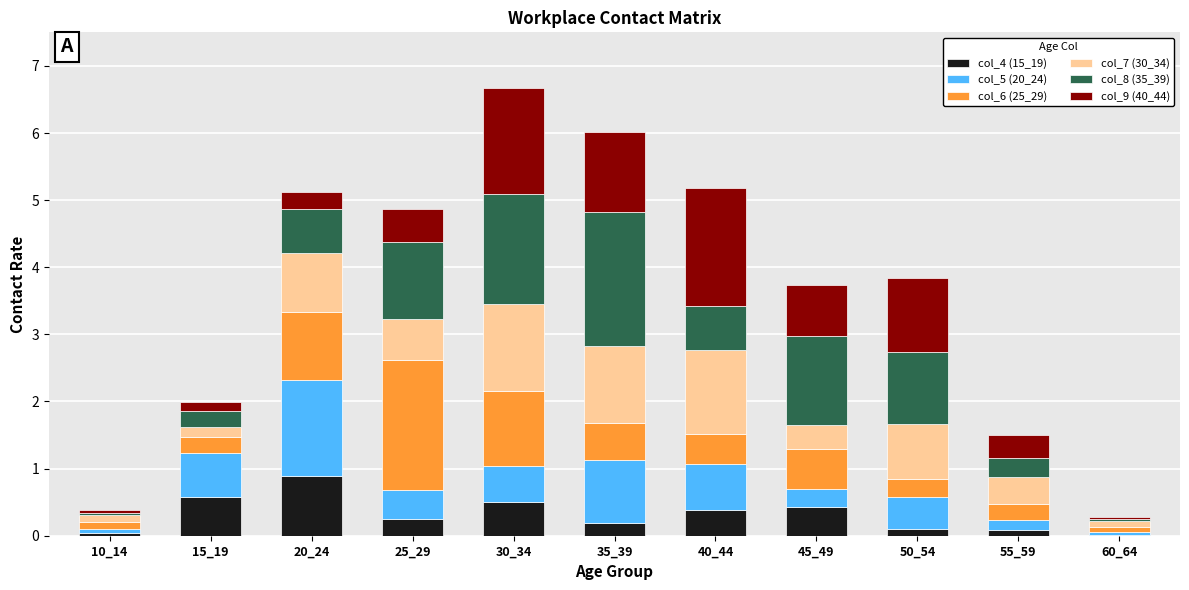

Does the chart contain stacked bars?

Yes